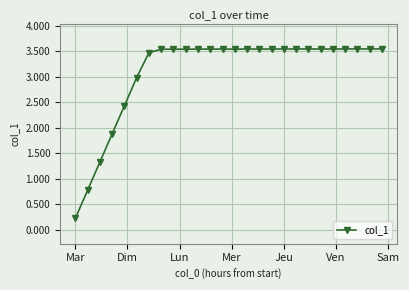

What is the average value?

3.1